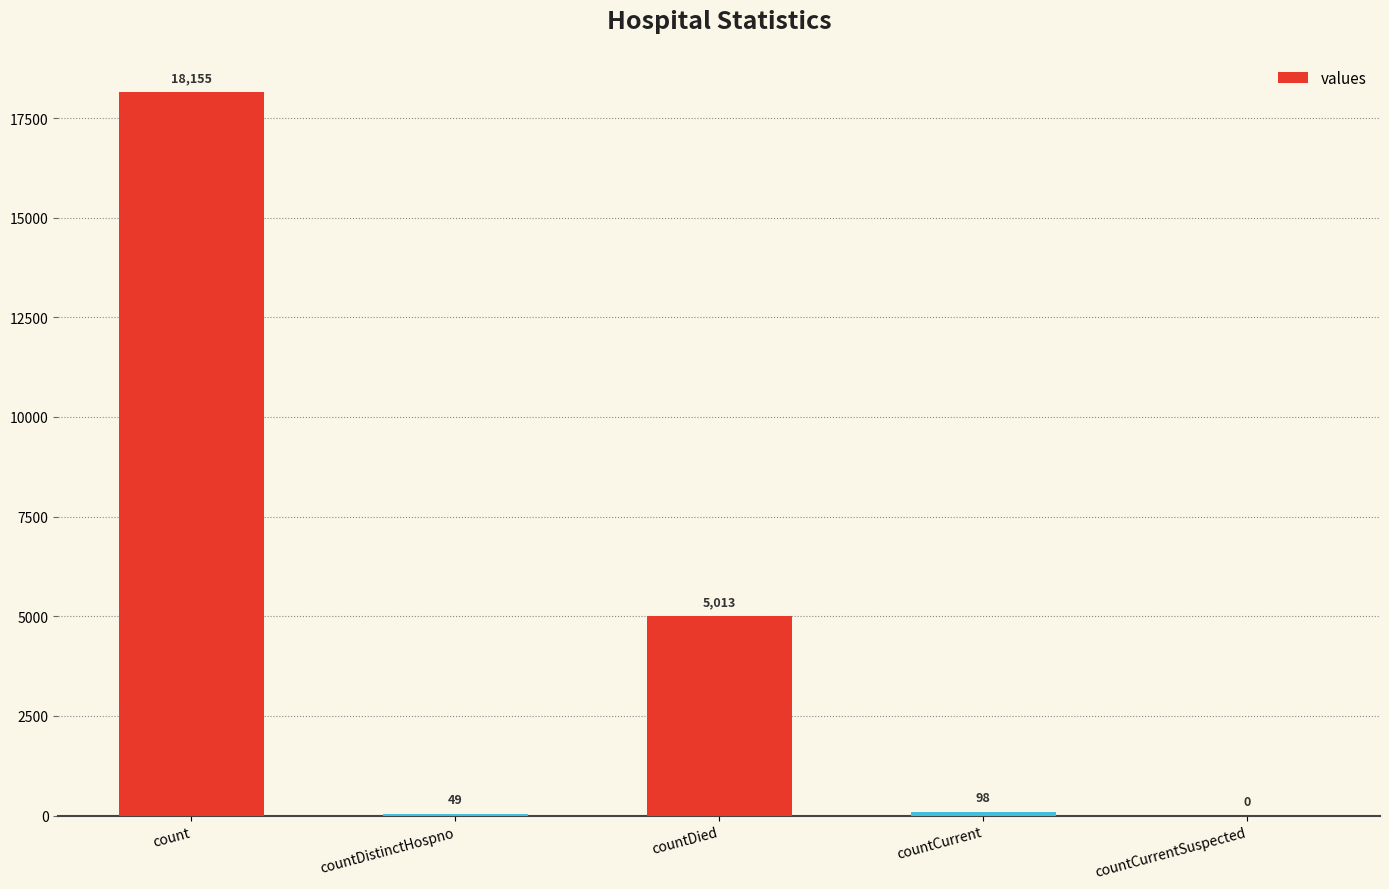

What is the approximate value at countDied?

5013